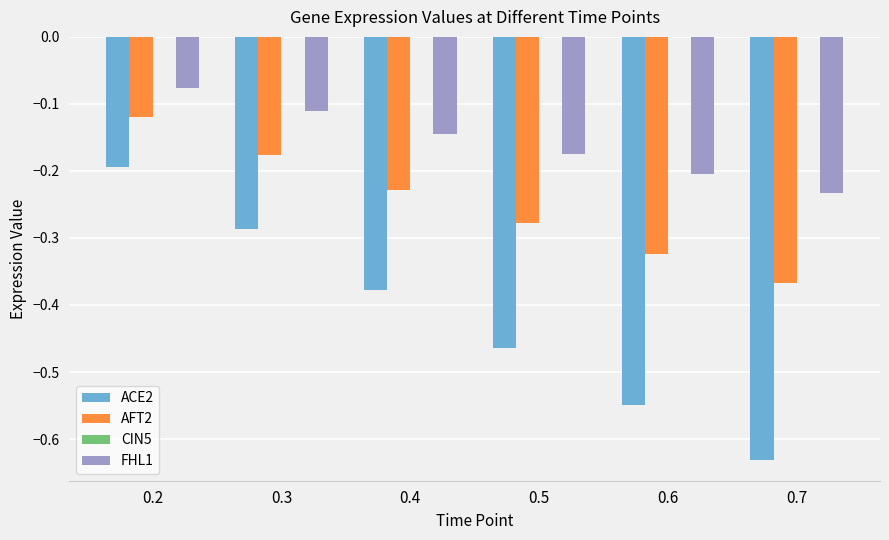

Which category has the highest value in the ACE2 series?

0.2